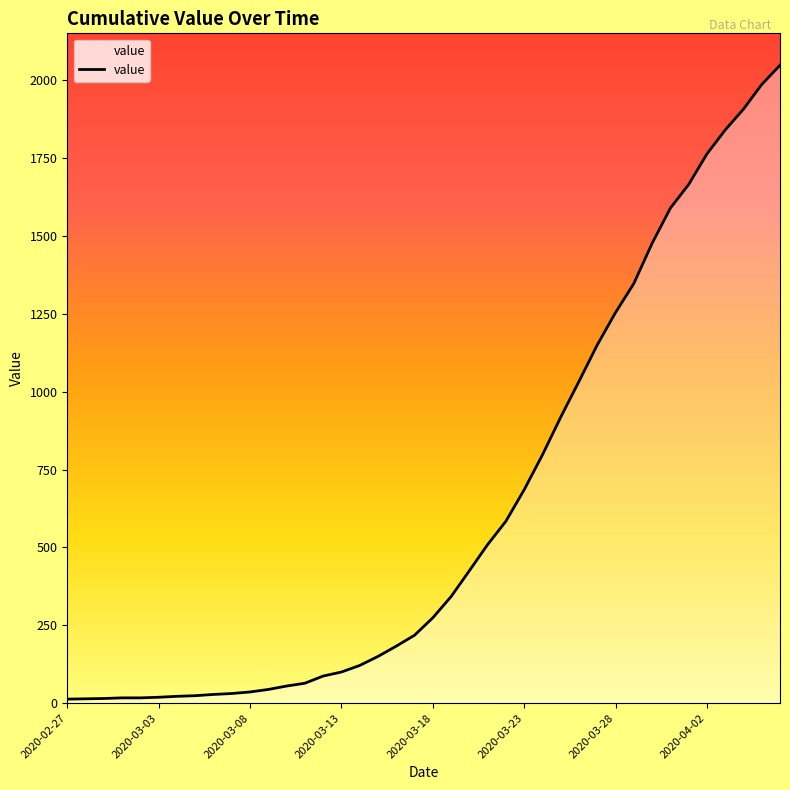

What is the greatest value displayed?

2048